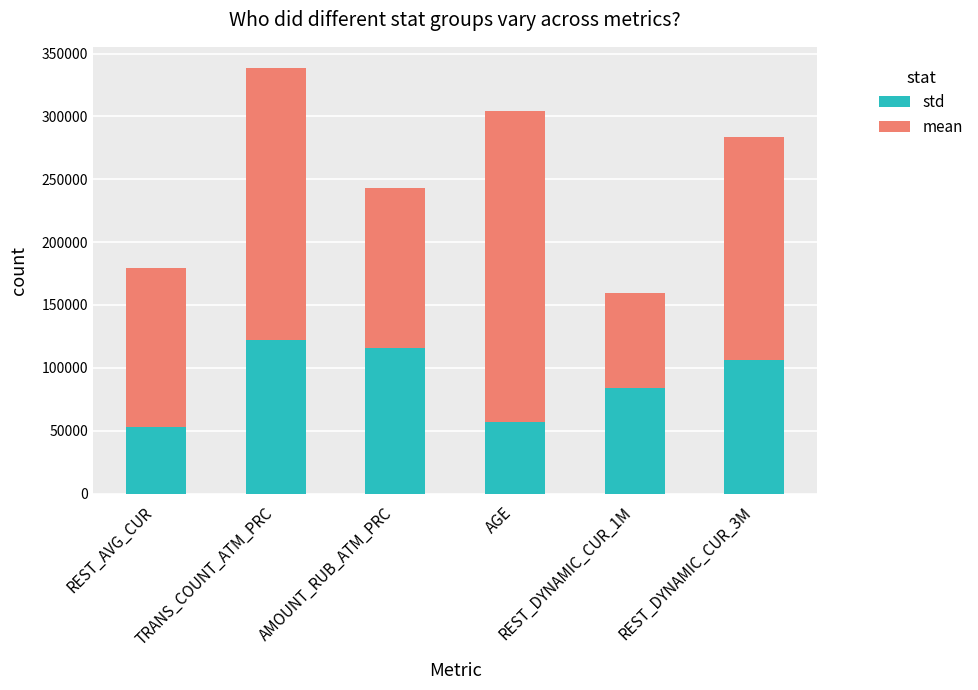

What is the highest value of the std series?

122380.7